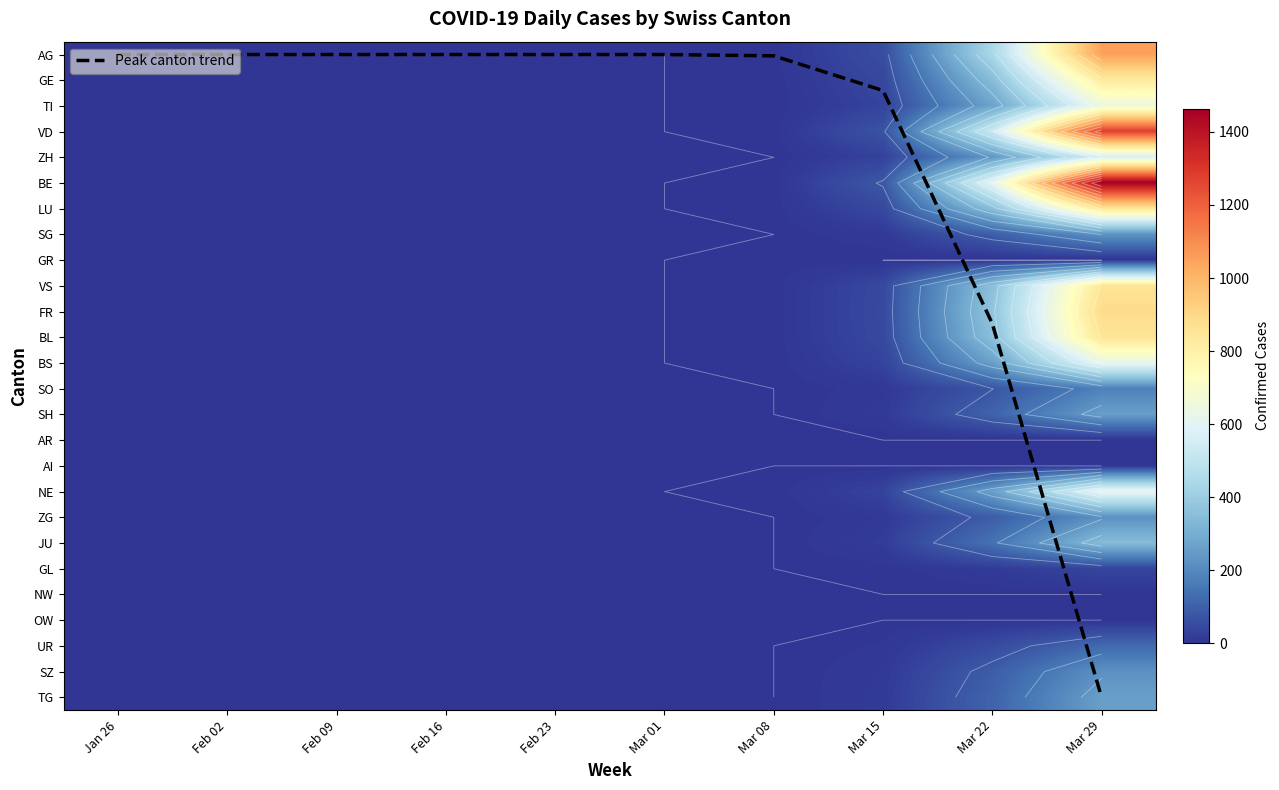

True or false: VD has a value of 0.0 at Mar 01.

True